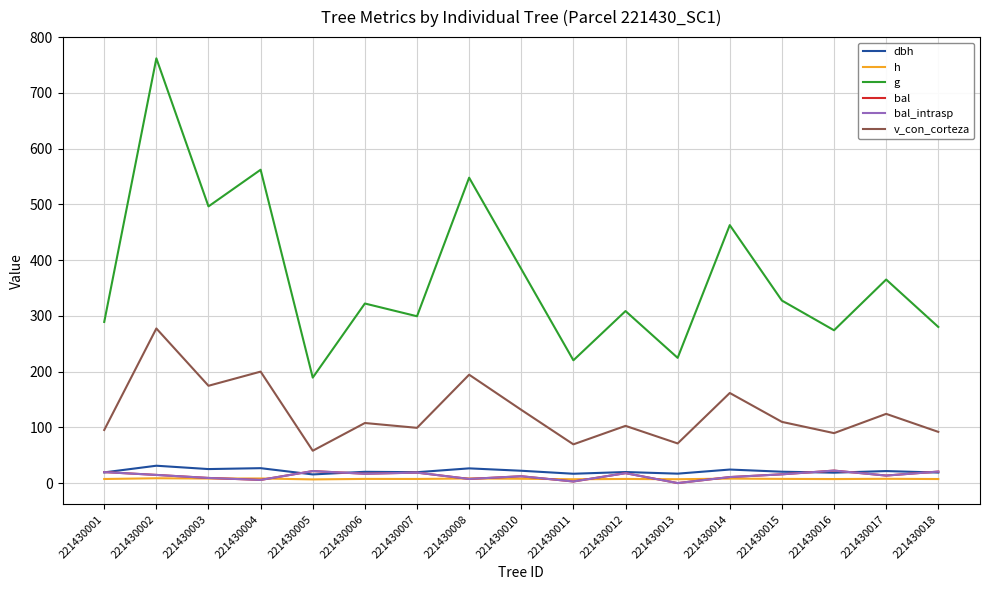

Is the value of g at 221430013 greater than the value of h at 221430012?

Yes